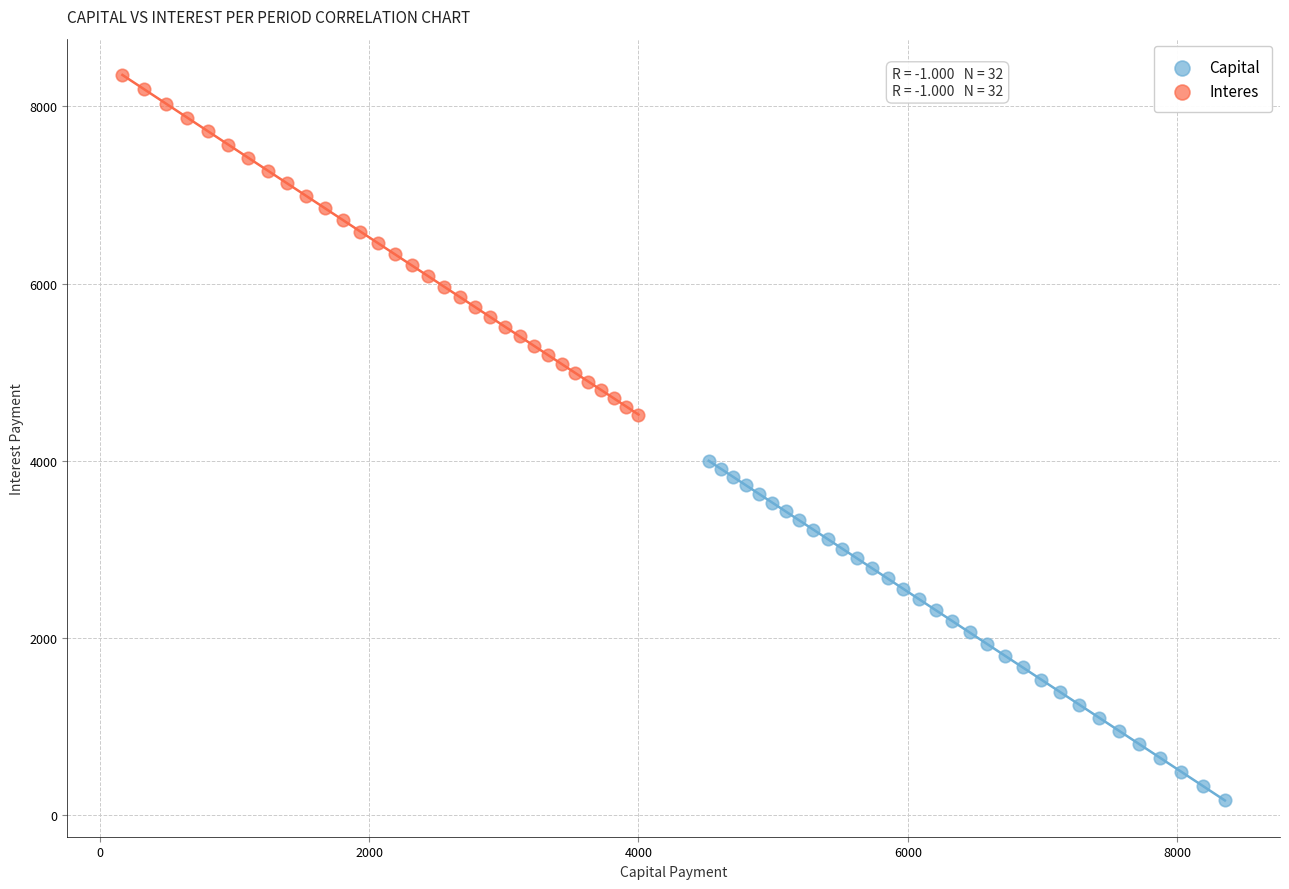

What are all the series names shown in the legend?

Capital, Interes